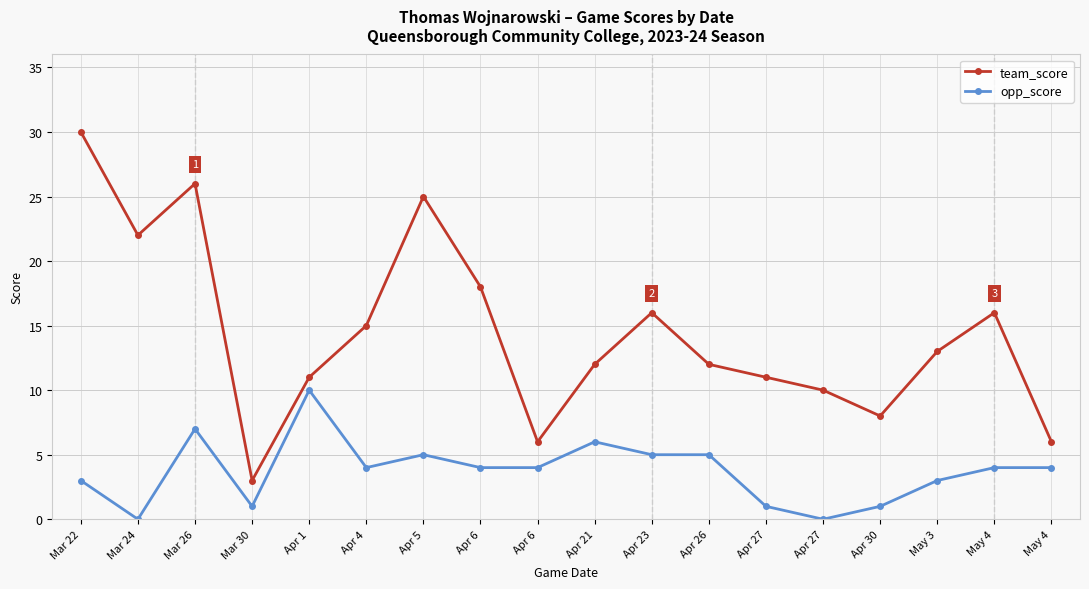

True or false: team_score and opp_score intersect in this chart.

False